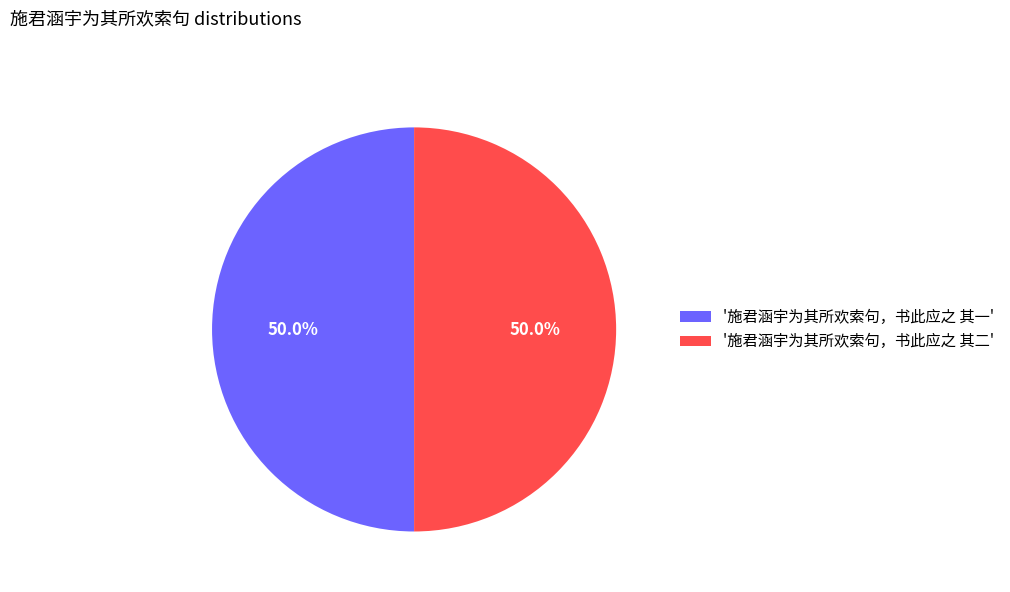

What is the ratio of the value at '施君涵宇为其所欢索句，书此应之 其二' to the value at '施君涵宇为其所欢索句，书此应之 其一'?

1.0